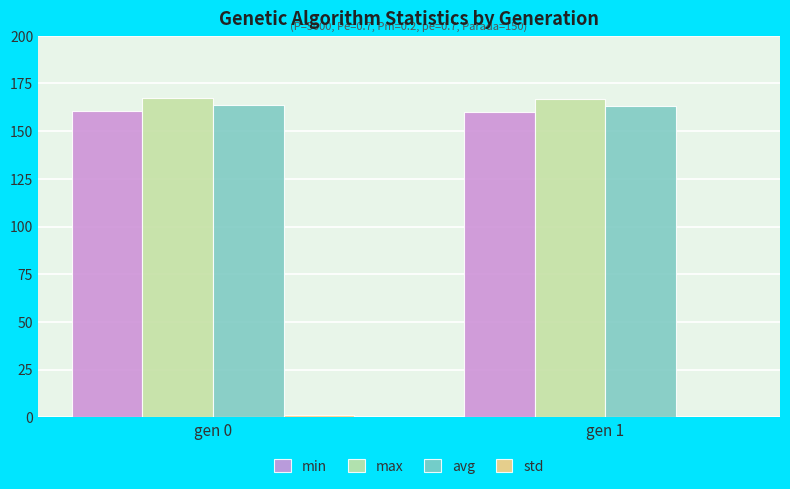

Is it true that max equals 167.1 at gen 0?

True